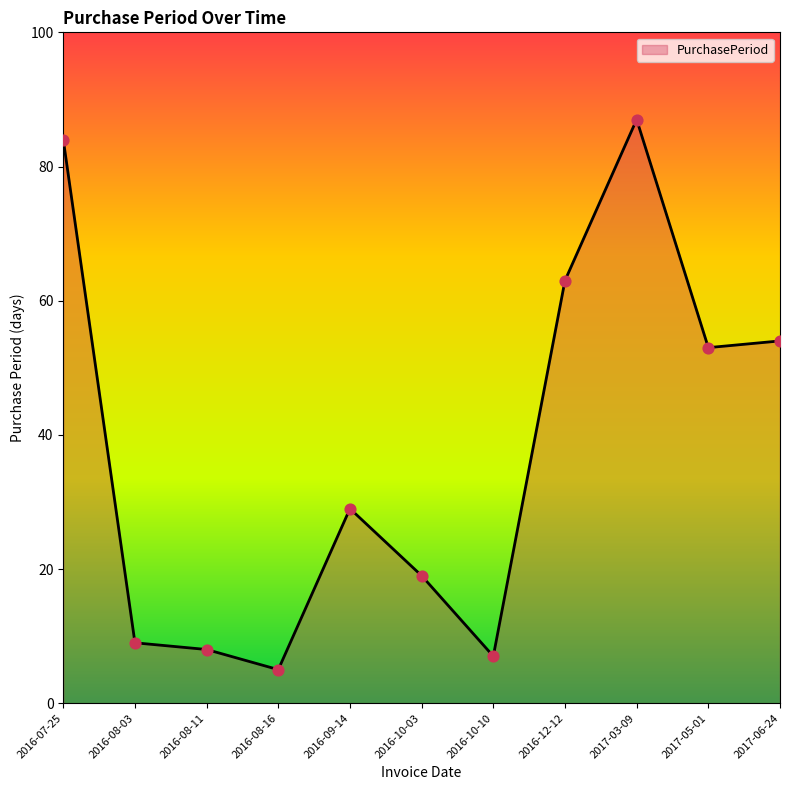

Approximately how many times larger is the value at 2017-06-24 compared to 2017-05-01?

1.0